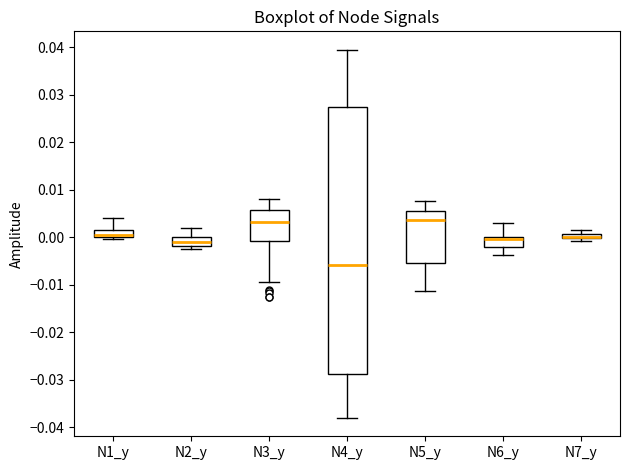

Where does the lower whisker of the box for N3_y end on the y-axis? The values are not printed on the chart, so give them approximately, as read against the axis.

-0.010